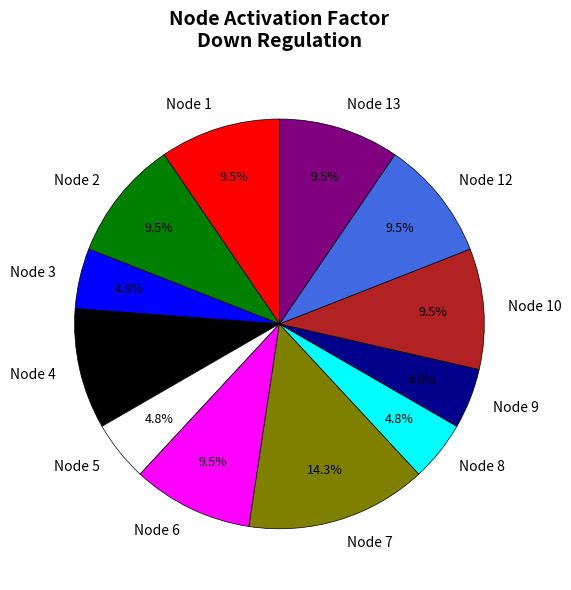

What percentage is the Node 9 slice, to the nearest percent?

5%